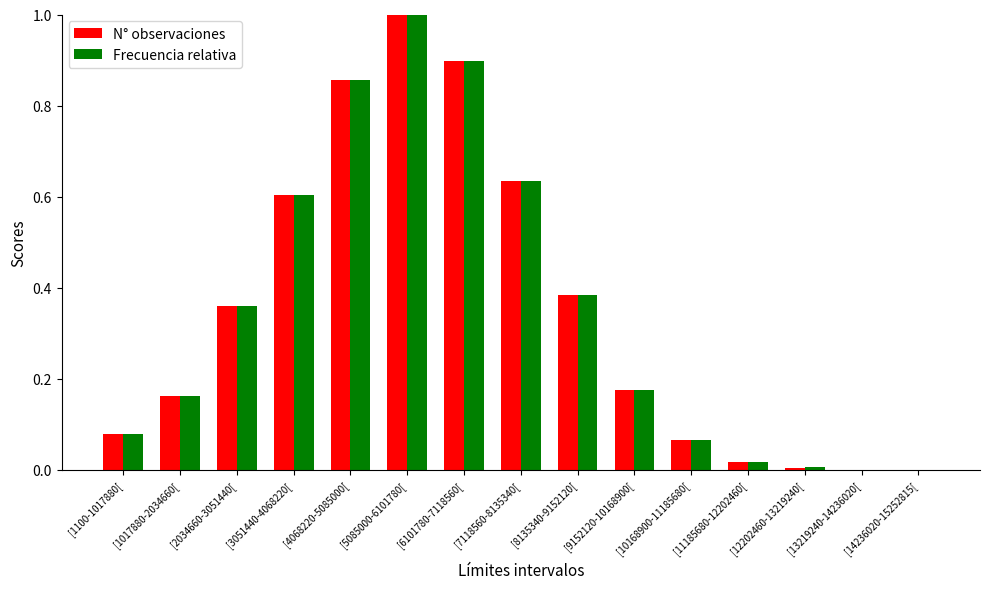

What is the sum of the Frecuencia relativa values at [9152120-10168900[ and [4068220-5085000[?

1.0